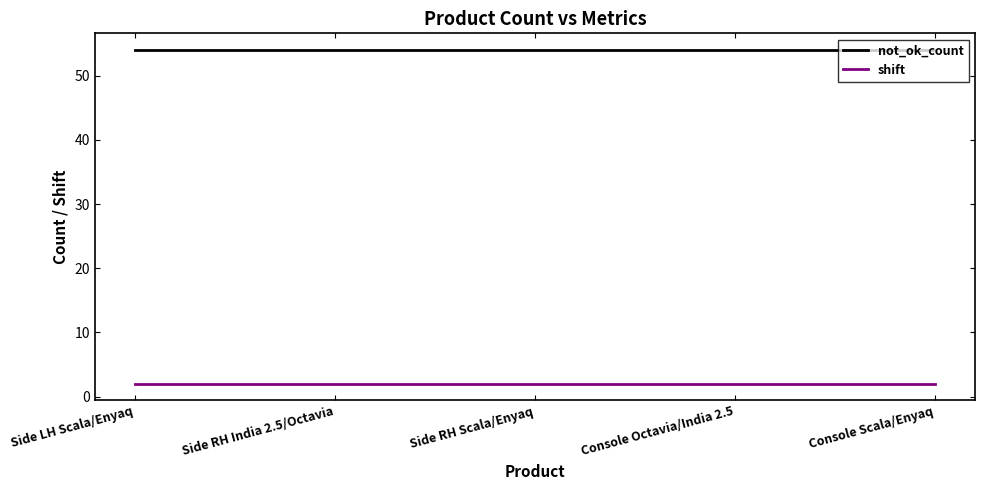

What are all the series names shown in the legend?

not_ok_count, shift